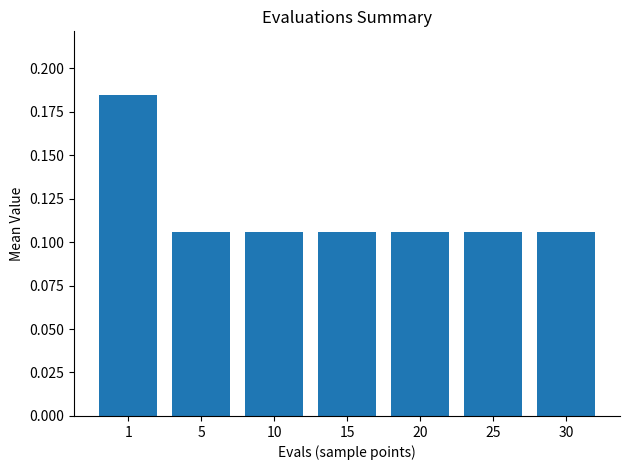

True or false: the data shows 0.2 at 20.

False